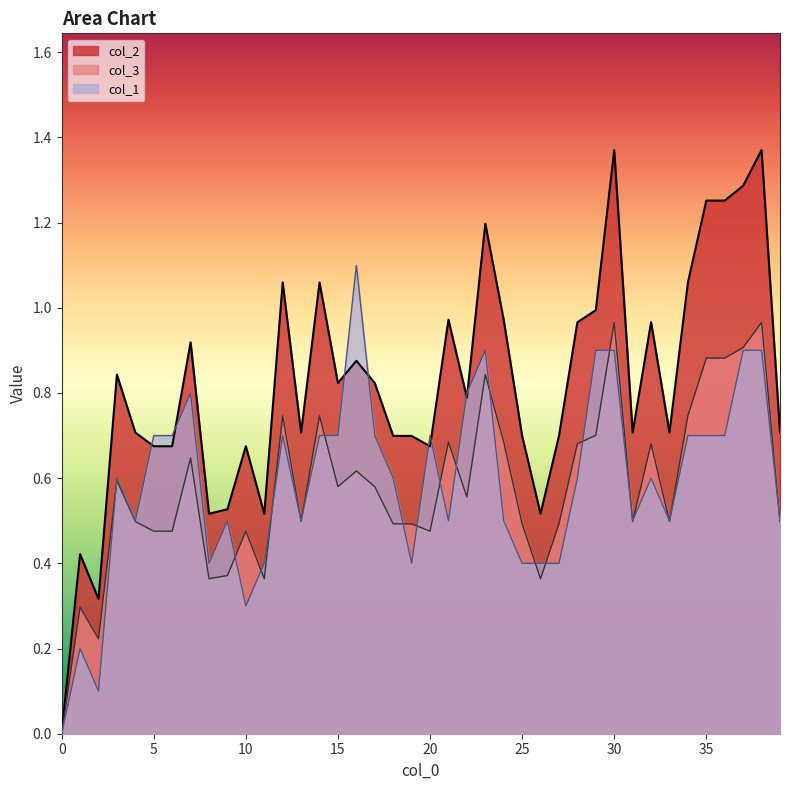

List the series in order of their peak value, highest first.

col_2, col_1, col_3